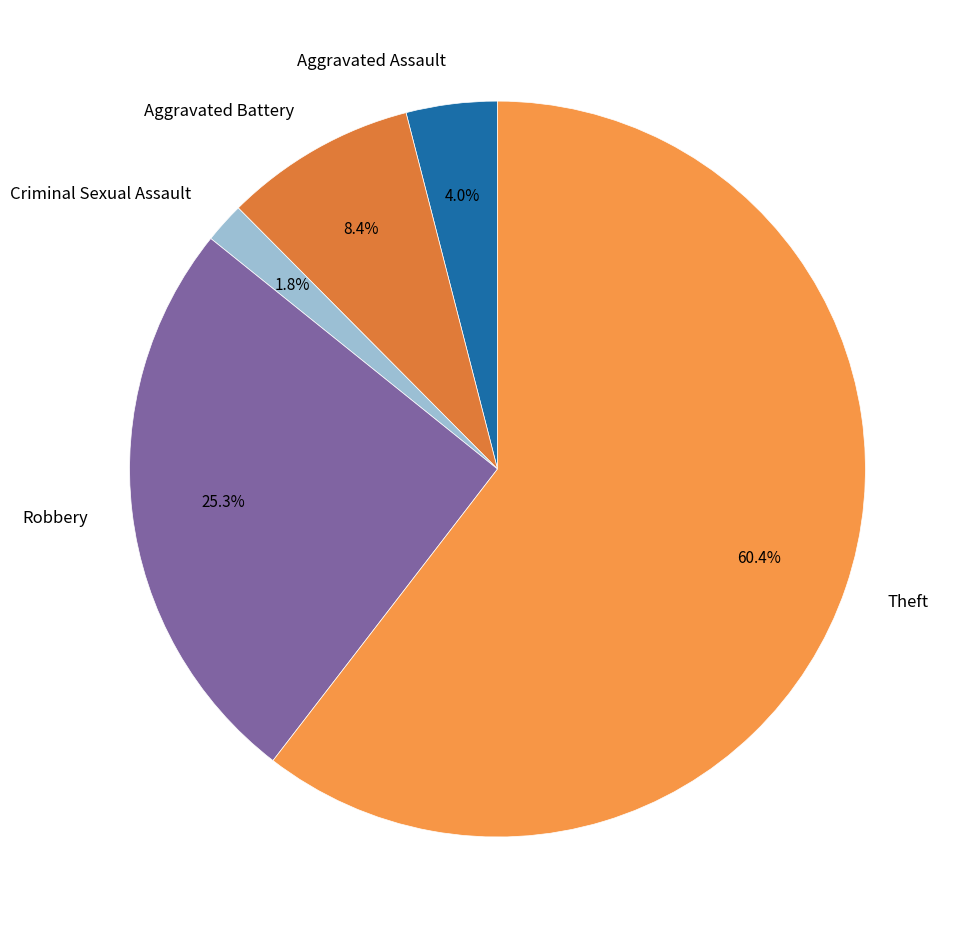

Approximately how many times larger is the value at Aggravated Battery compared to Criminal Sexual Assault?

4.7